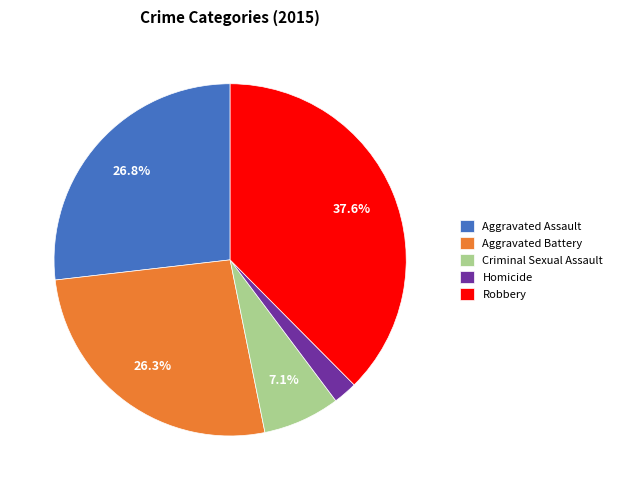

To the nearest percent, what percentage of the pie is Robbery?

38%